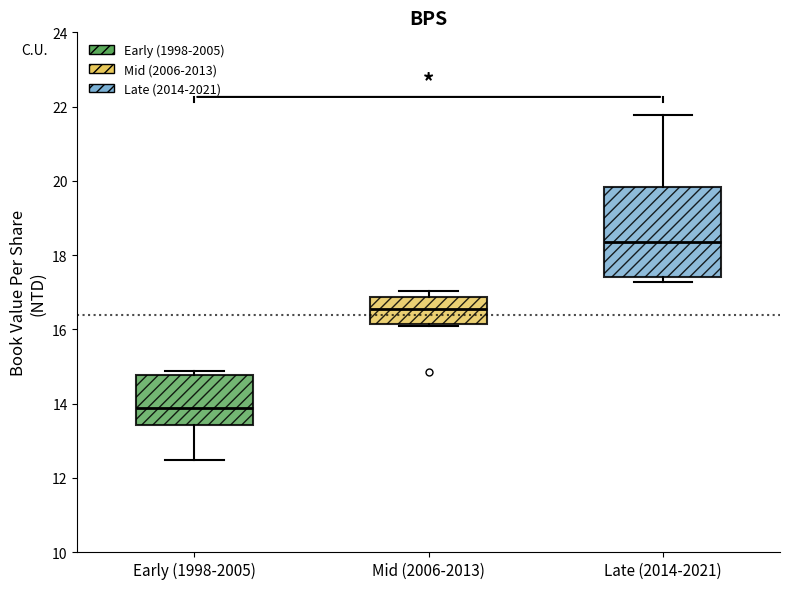

Which box's median line is the highest?

Late (2014-2021)